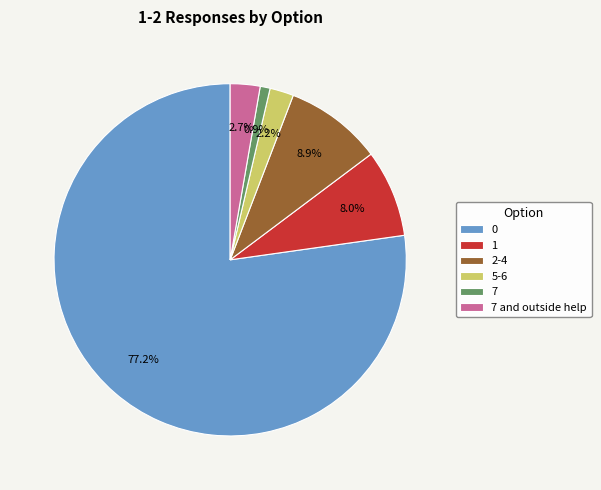

Does 0 account for over 50% of the chart?

Yes